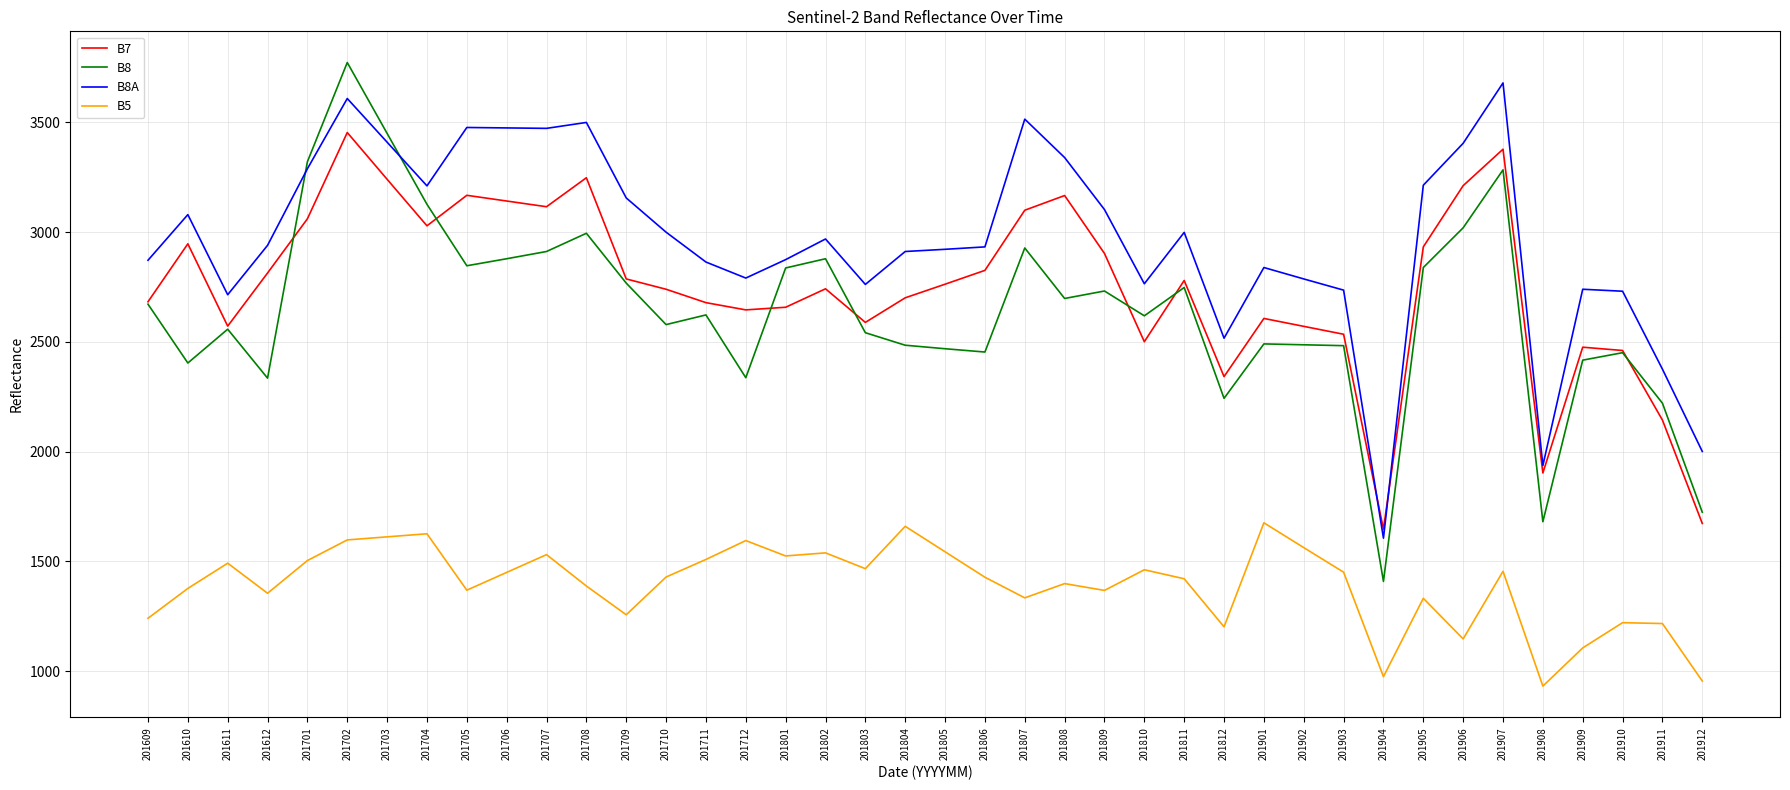

Where is the first local maximum for B7?

201610